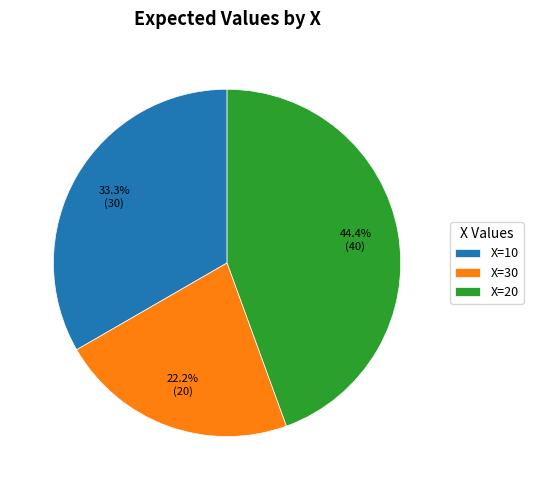

Which slice is the smallest?

X=30